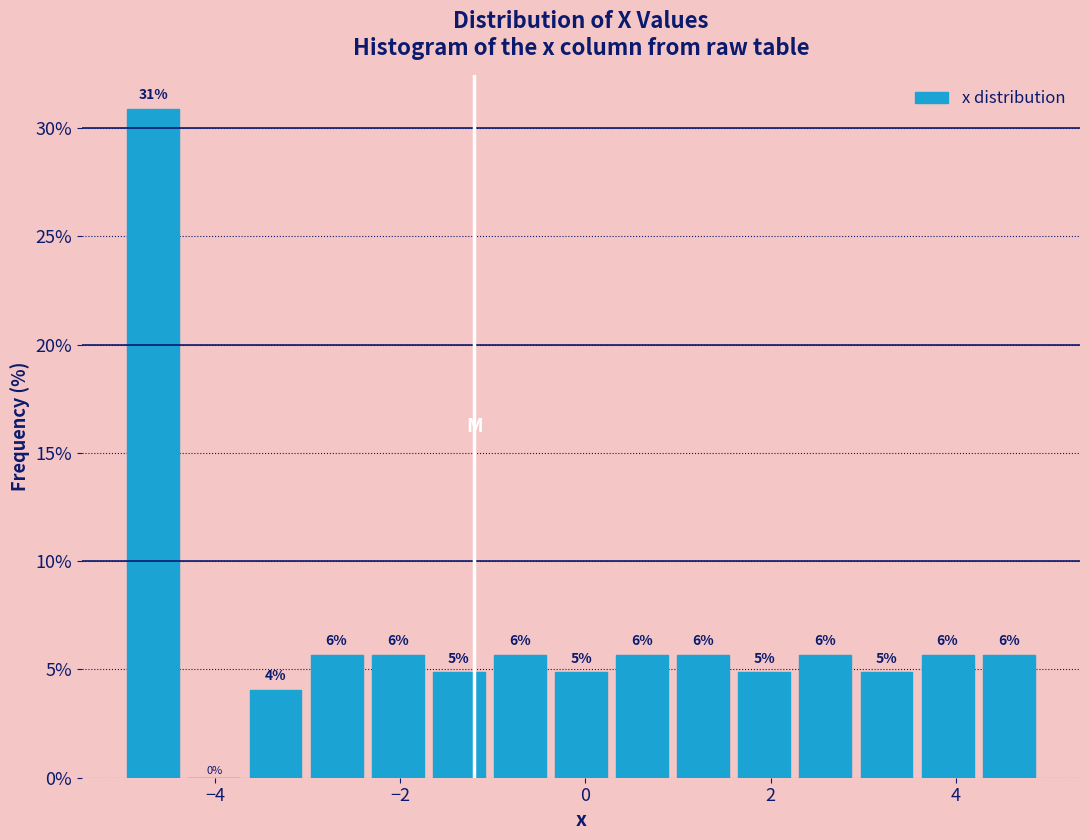

Read against the x-axis, roughly where is the centre of the tallest bar?

-4.6